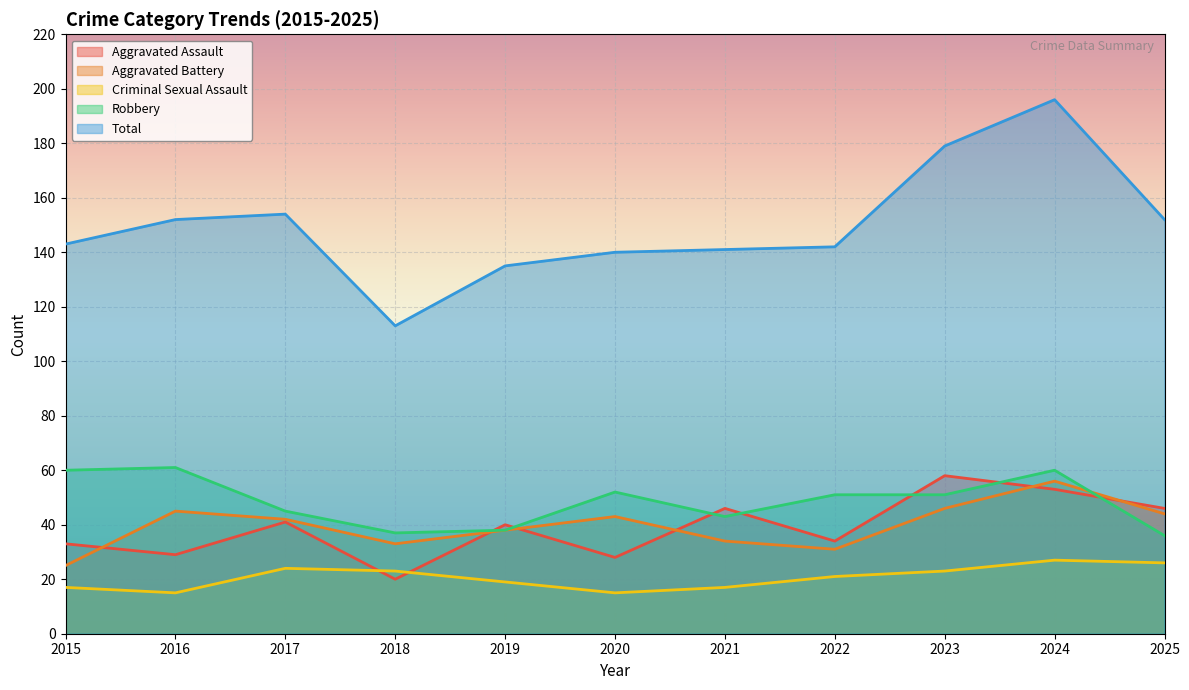

True or false: Aggravated Battery has a value of 45 at 2016.

True